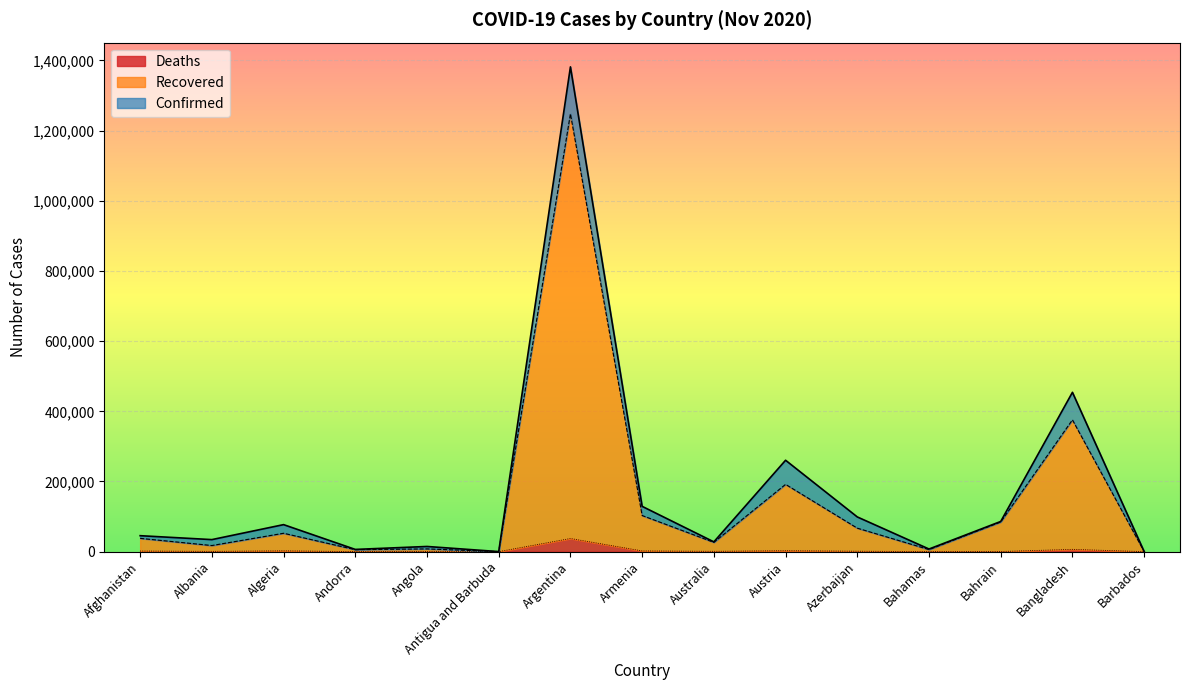

How many lines are shown in the chart?

3